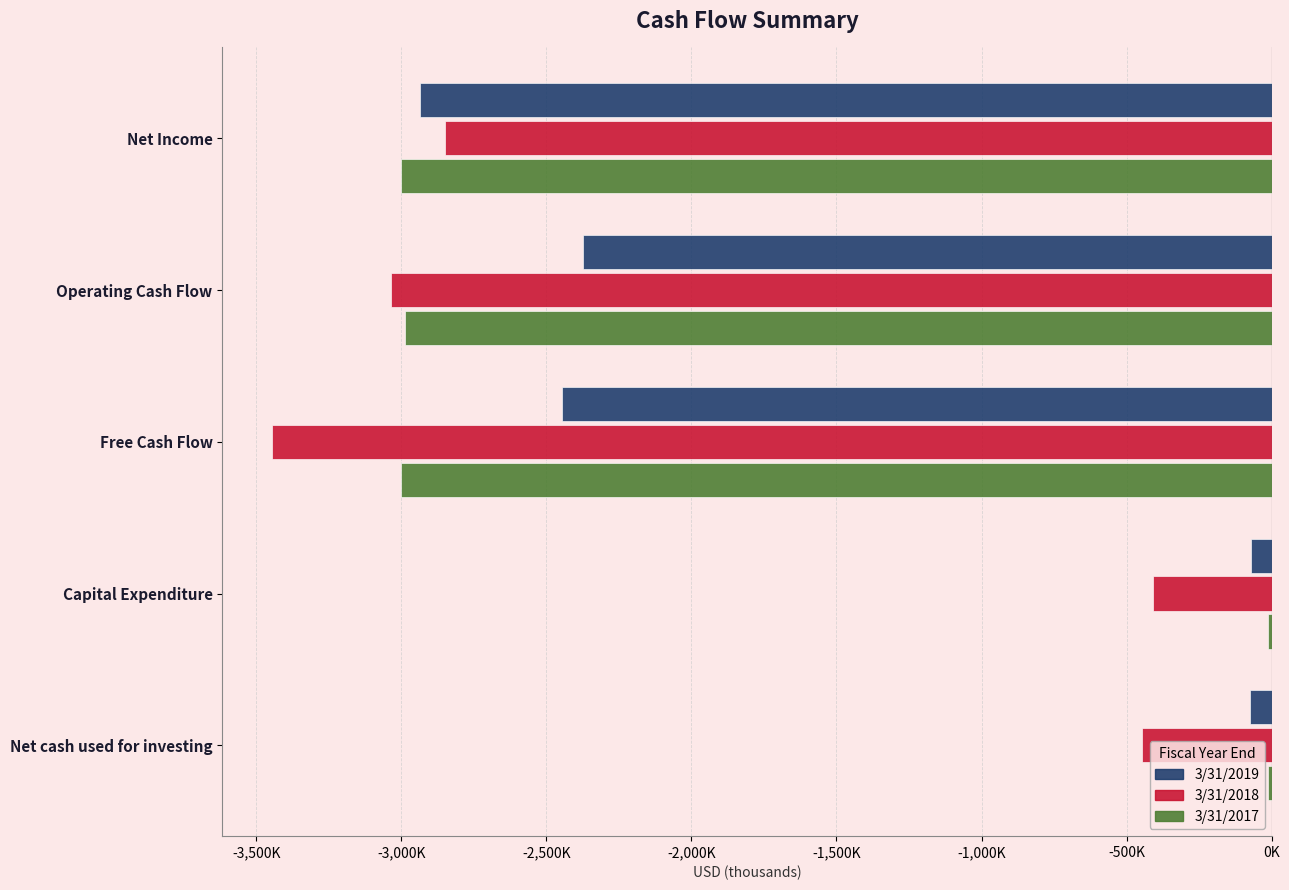

Reading right to left, what are all the values shown in this chart?

3/31/2019: -74207	-71349	-2444776	-2373427	-2934960
3/31/2018: -446421	-408888	-3444835	-3035947	-2851092
3/31/2017: -11958	-11957	-2999997	-2988040	-3002063